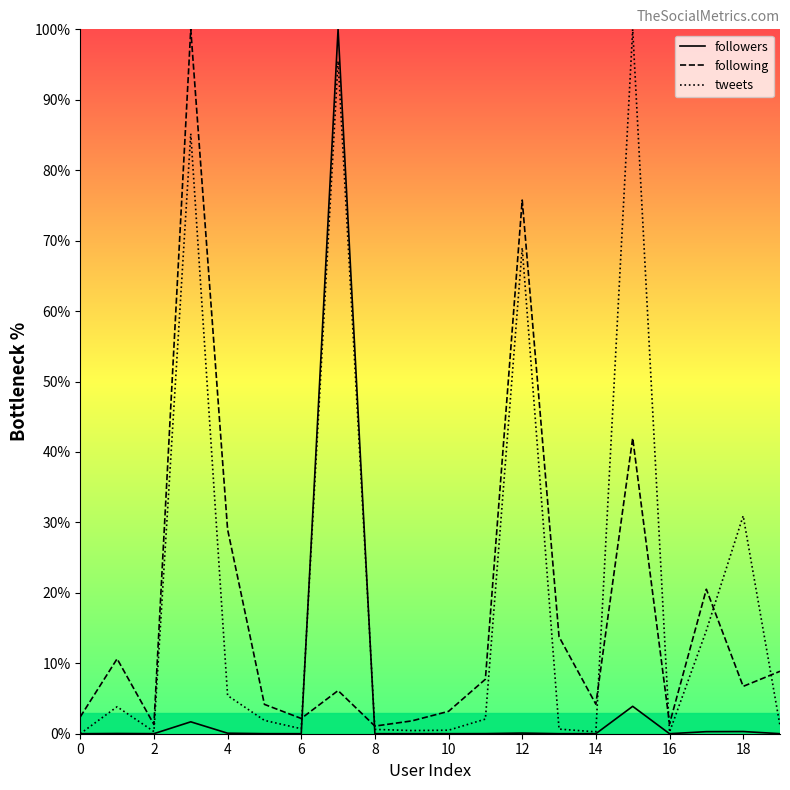

How many series are shown in this chart?

3